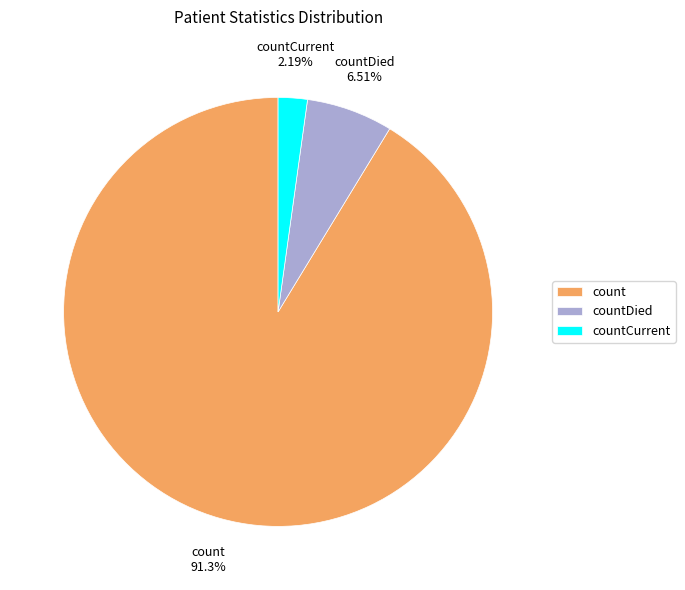

What is the largest slice in the pie chart?

count